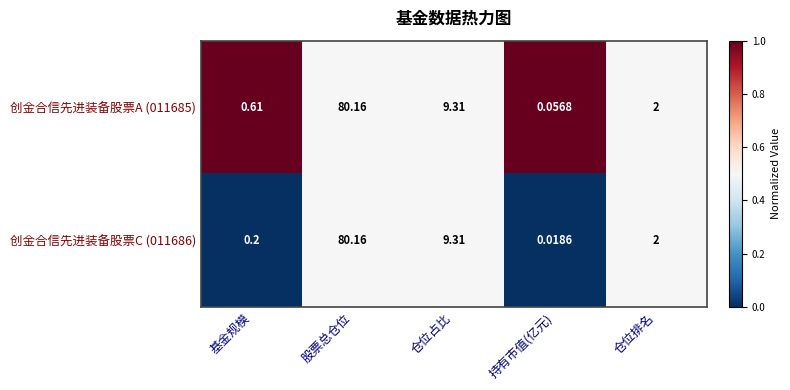

Between 基金规模 and 股票总仓位, which series saw the biggest shift?

创金合信先进装备股票C (011686)